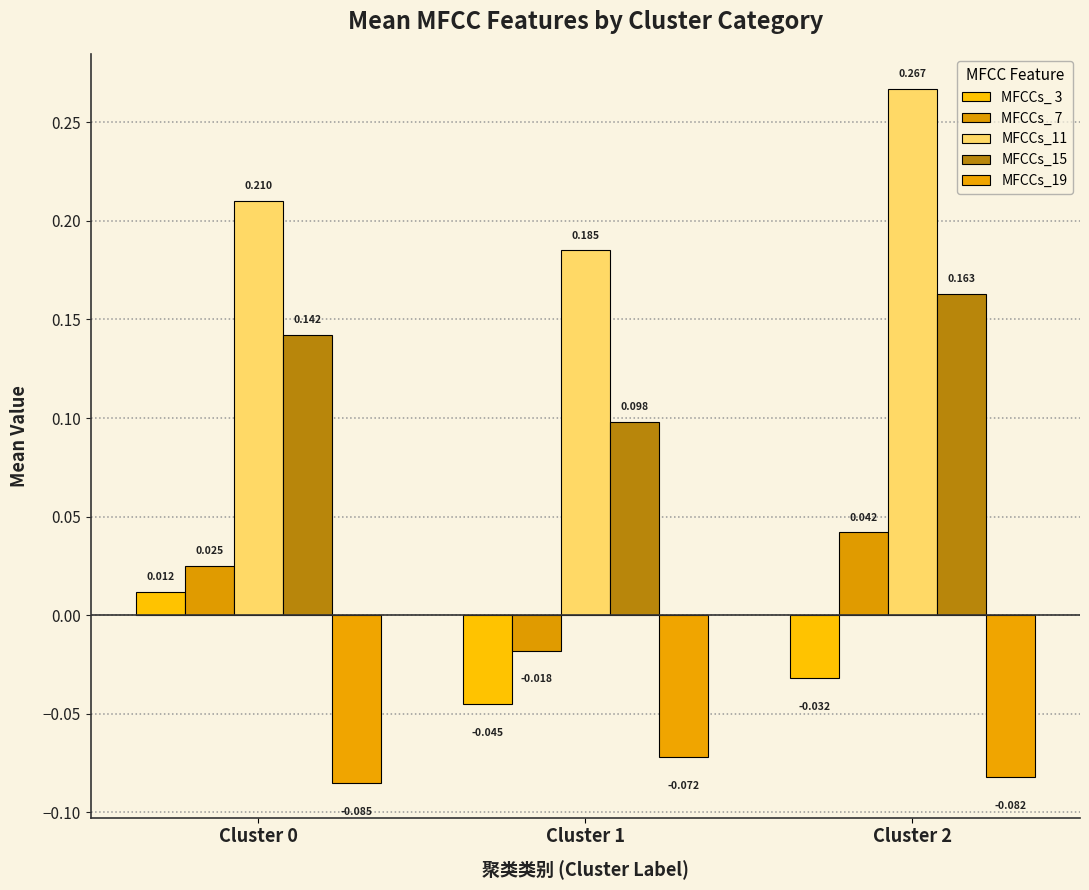

Rank the series by their maximum value, from lowest to highest.

MFCCs_19, MFCCs_ 3, MFCCs_ 7, MFCCs_15, MFCCs_11